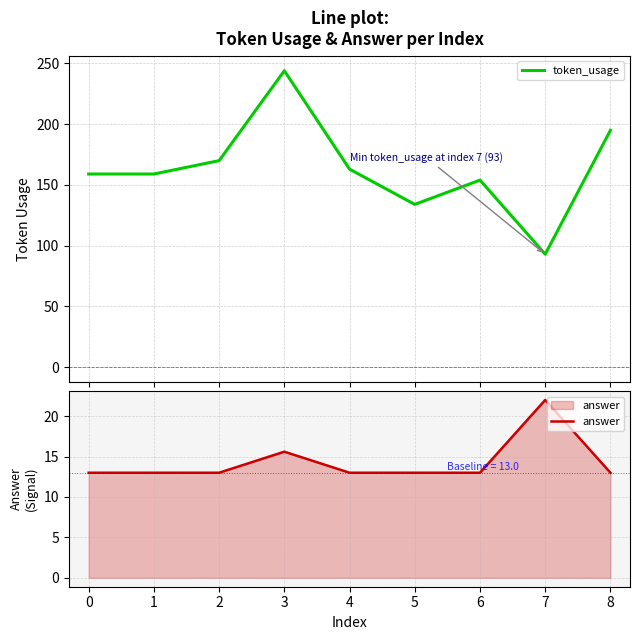

True or false: answer has a value of 22.0 at 7.

True